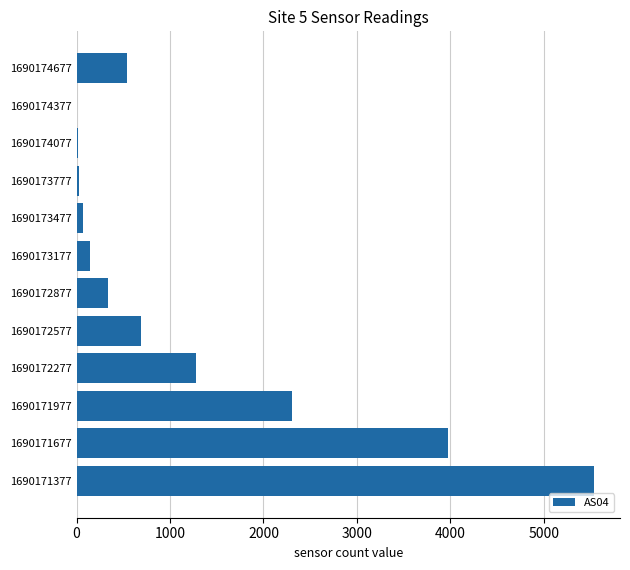

What is the average value?

1242